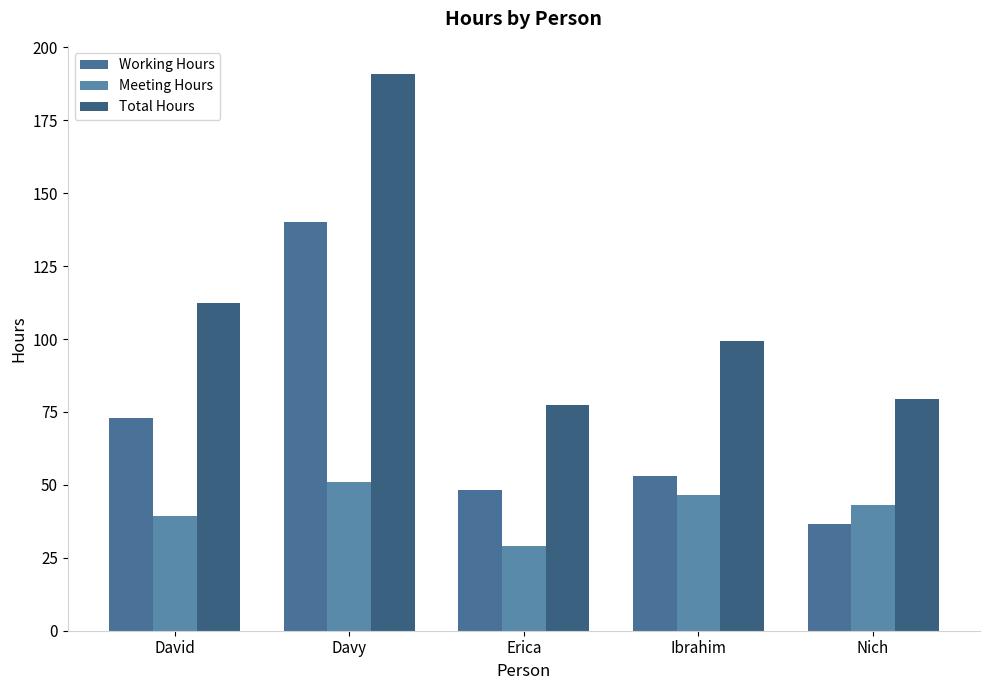

Which series has the largest total across all categories?

Total Hours